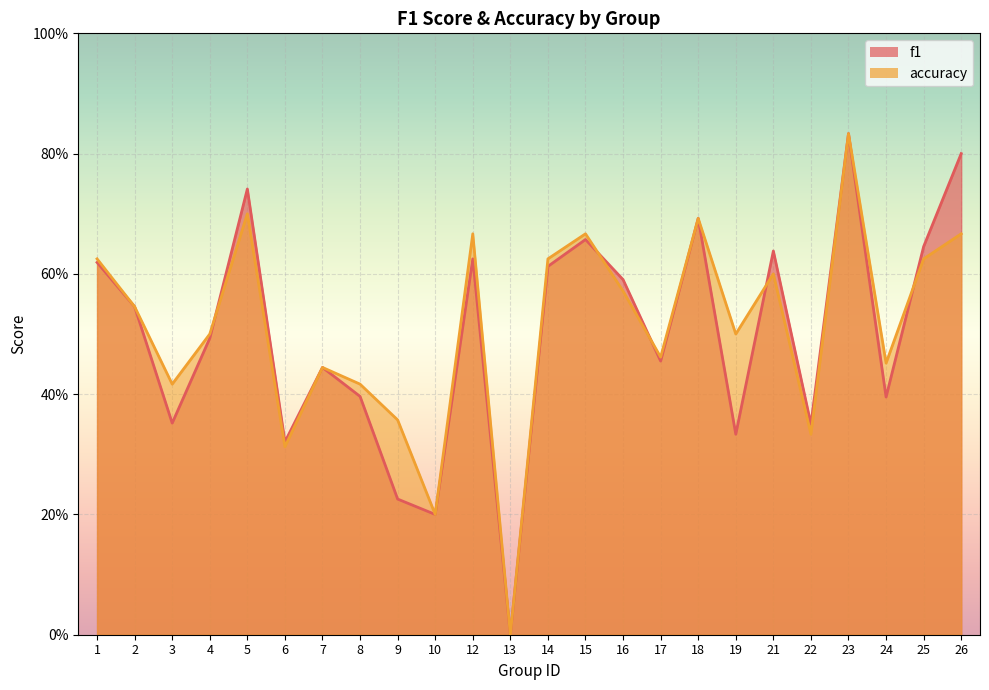

Reading left to right, transcribe all the data shown in this chart.

f1: 0.6	0.5	0.4	0.5	0.7	0.3	0.4	0.4	0.2	0.2	0.6	0.0	0.6	0.7	0.6	0.5	0.7	0.3	0.6	0.4	0.8	0.4	0.6	0.8
accuracy: 0.6	0.5	0.4	0.5	0.7	0.3	0.4	0.4	0.4	0.2	0.7	0.0	0.6	0.7	0.6	0.5	0.7	0.5	0.6	0.3	0.8	0.5	0.6	0.7